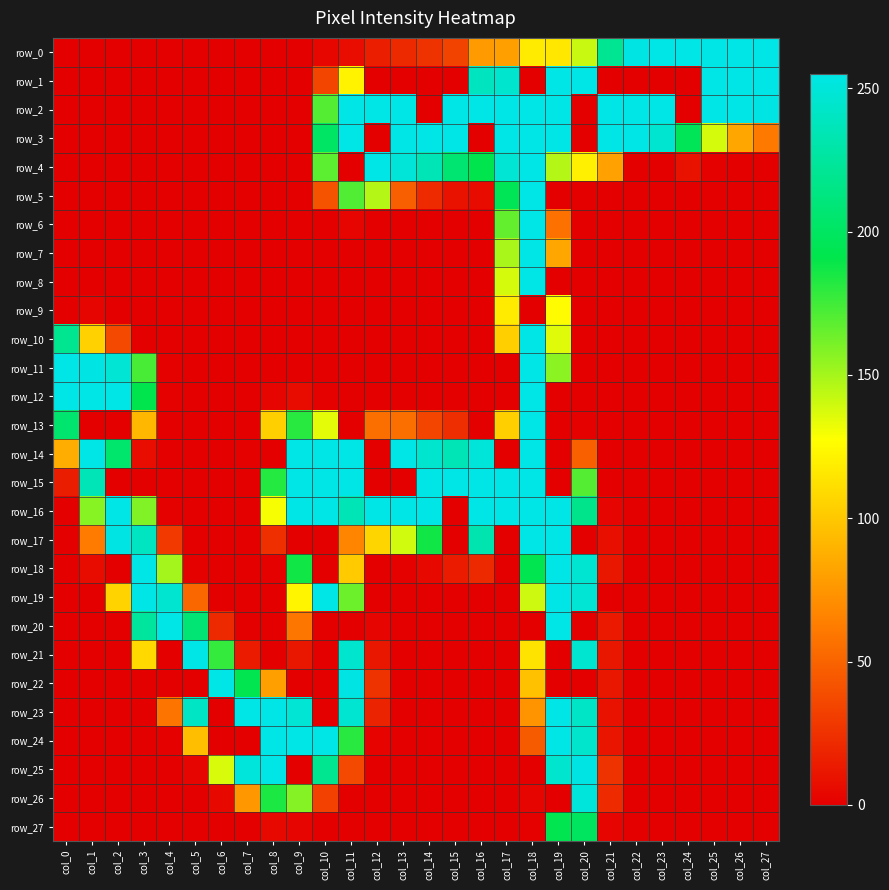

How many categories are shown in the chart?

28